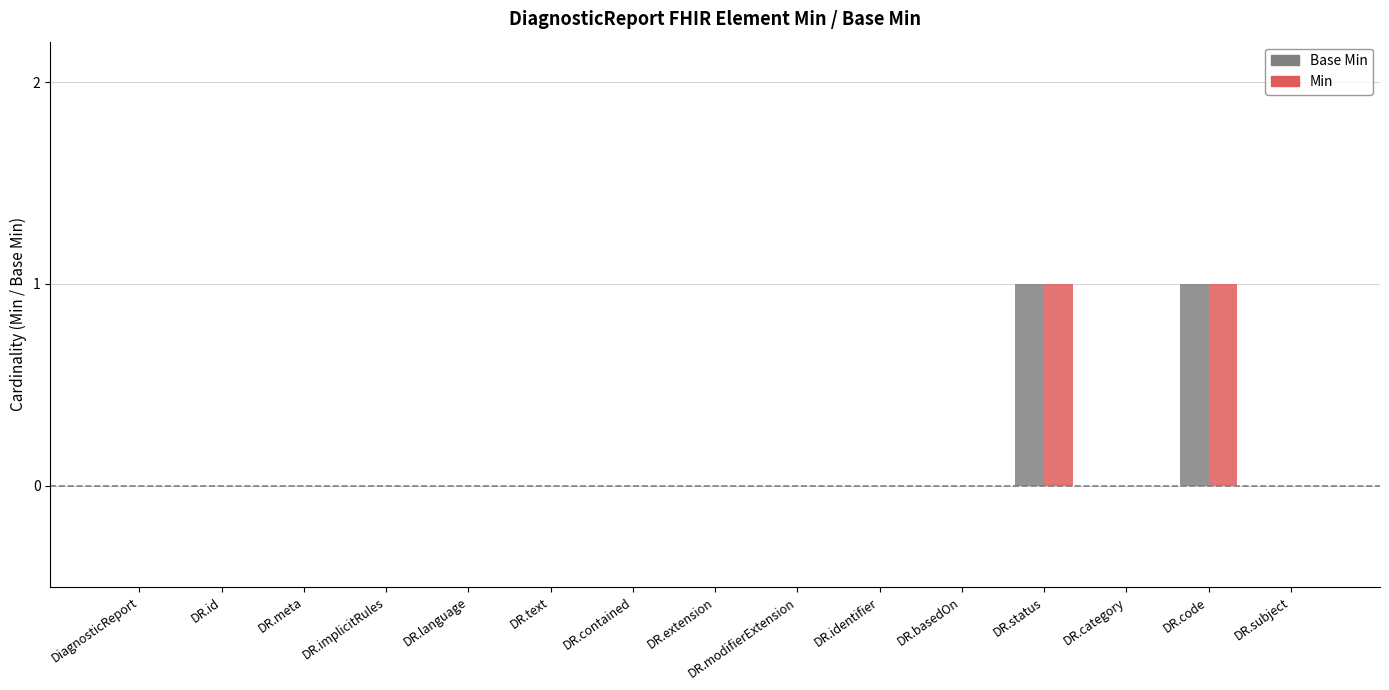

Is it true that Min equals 1 at DR.status?

True